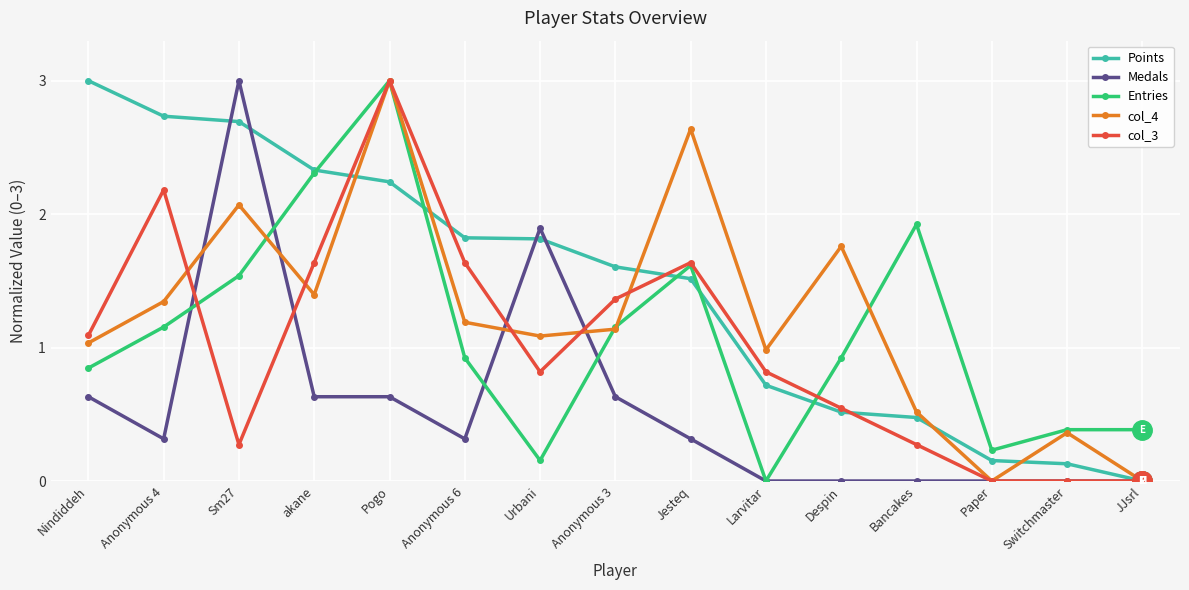

At which category is the sum across all series the highest?

Pogo